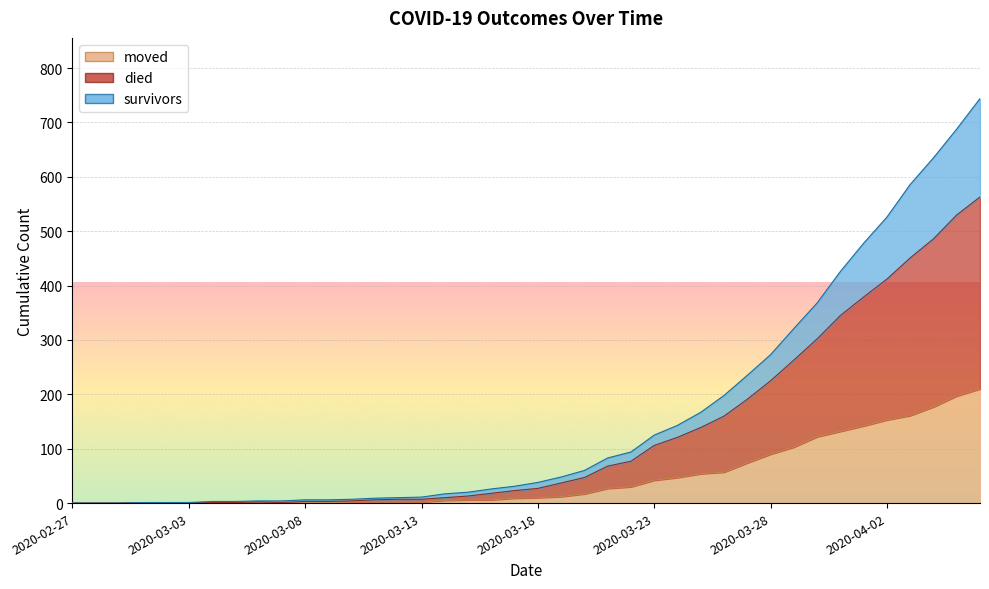

What is the maximum value for moved?

210